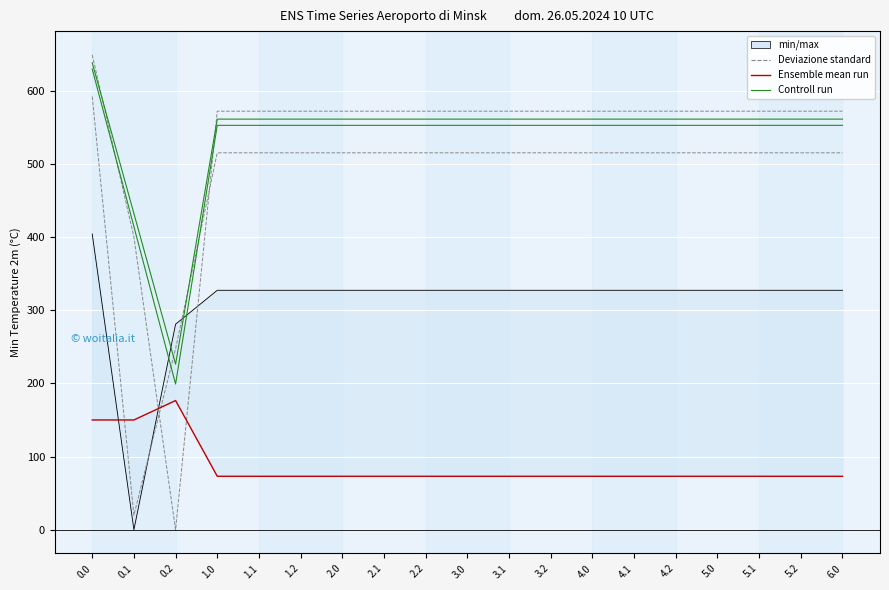

How many lines are shown in the chart?

6